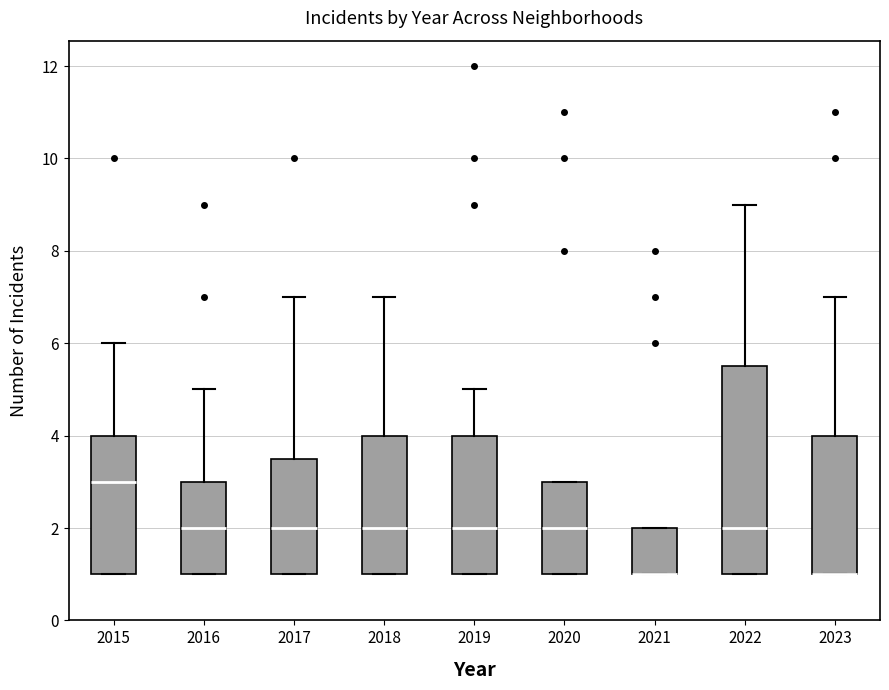

Reading left to right, read every box against the y-axis: the position of its median line, the range the box covers, and the ends of its whiskers. The values are not printed on the chart, so give them approximately, as read against the axis.

2015: median 3.0, box 1.0 to 4.0, whiskers 1.0 to 6.0
2016: median 2.0, box 1.0 to 3.0, whiskers 1.0 to 5.0
2017: median 2.0, box 1.0 to 3.6, whiskers 1.0 to 7.0
2018: median 2.0, box 1.0 to 4.0, whiskers 1.0 to 7.0
2019: median 2.0, box 1.0 to 4.0, whiskers 1.0 to 5.0
2020: median 2.0, box 1.0 to 3.0, whiskers 1.0 to 3.0
2021: median 1.0 (drawn on the box's lower edge), box 1.0 to 2.0, whiskers 1.0 to 2.0
2022: median 2.0, box 1.0 to 5.6, whiskers 1.0 to 9.0
2023: median 1.0 (drawn on the box's lower edge), box 1.0 to 4.0, whiskers 1.0 to 7.0